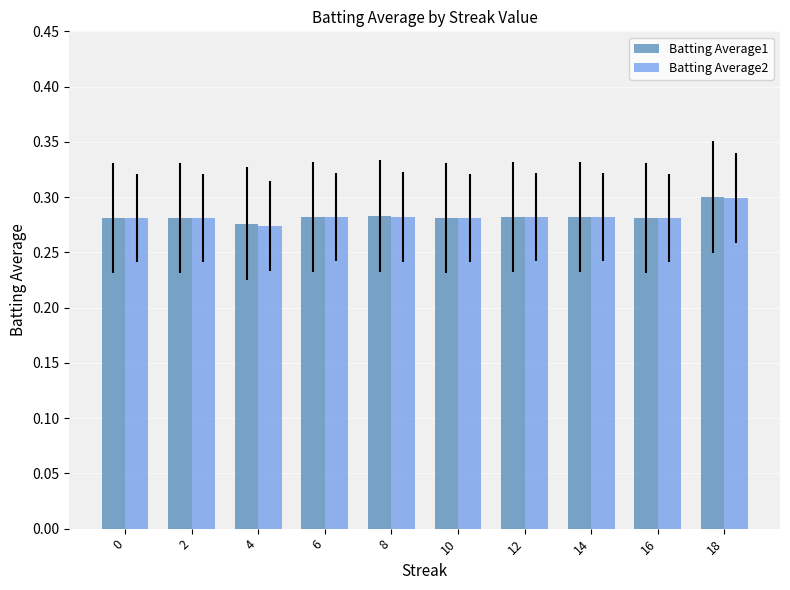

Which category has the highest value in the Batting Average1 series?

18